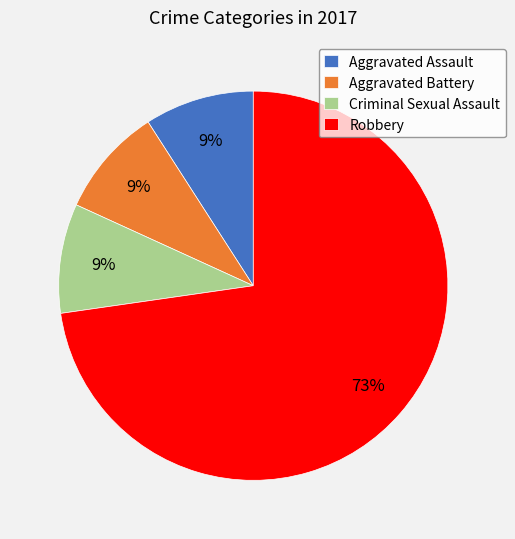

What is the largest slice in the pie chart?

Robbery